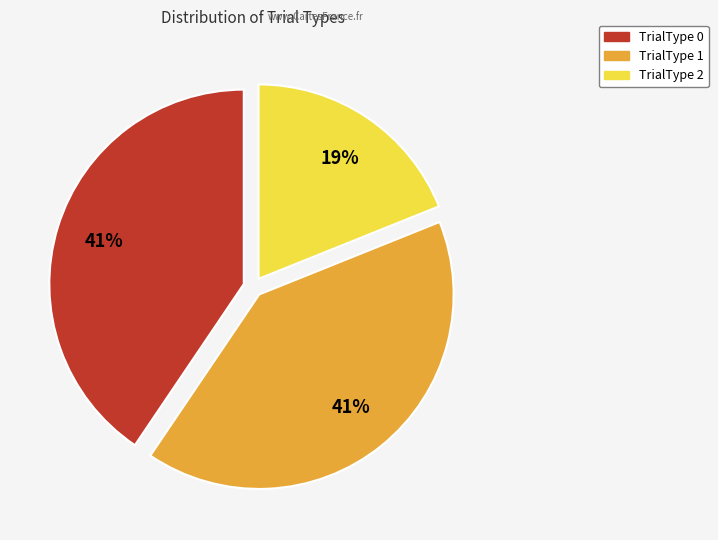

To the nearest percent, what is the combined percentage of TrialType 1 and TrialType 2?

59%